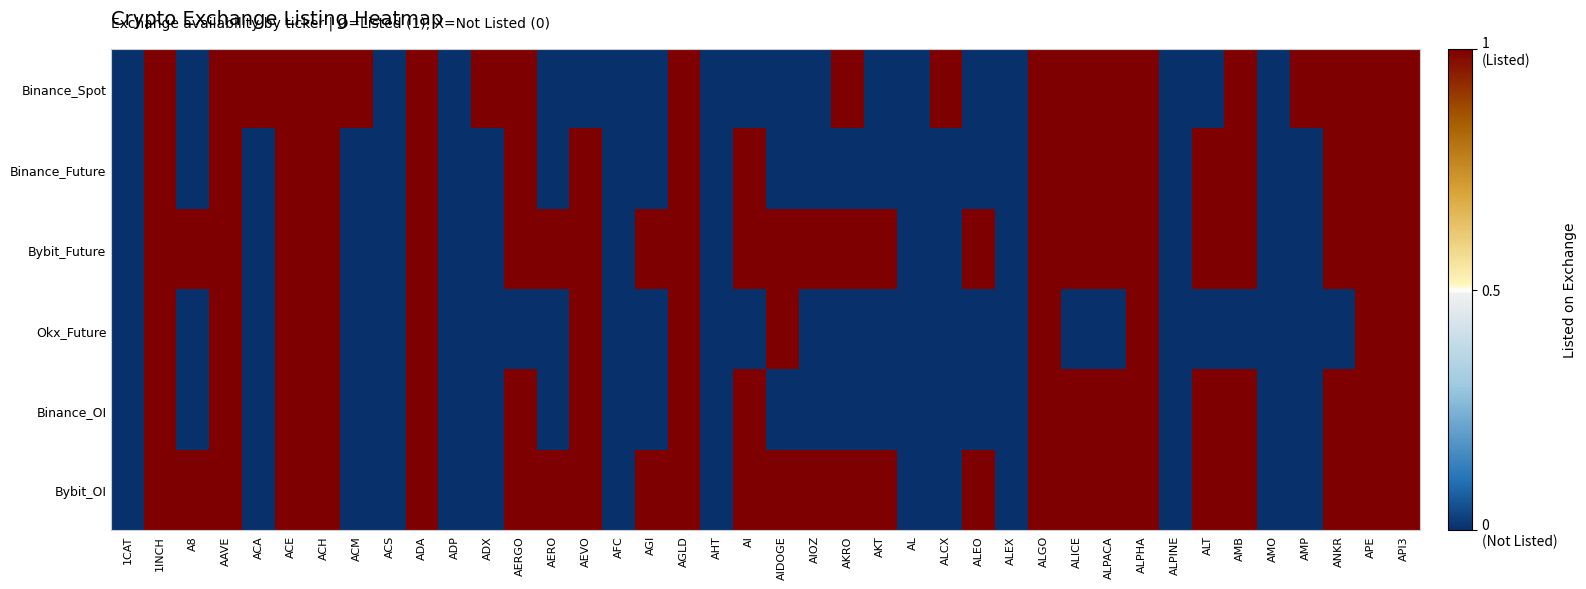

Rank the series at AFC from highest to lowest value.

Binance_Spot, Binance_Future, Bybit_Future, Okx_Future, Binance_OI, Bybit_OI